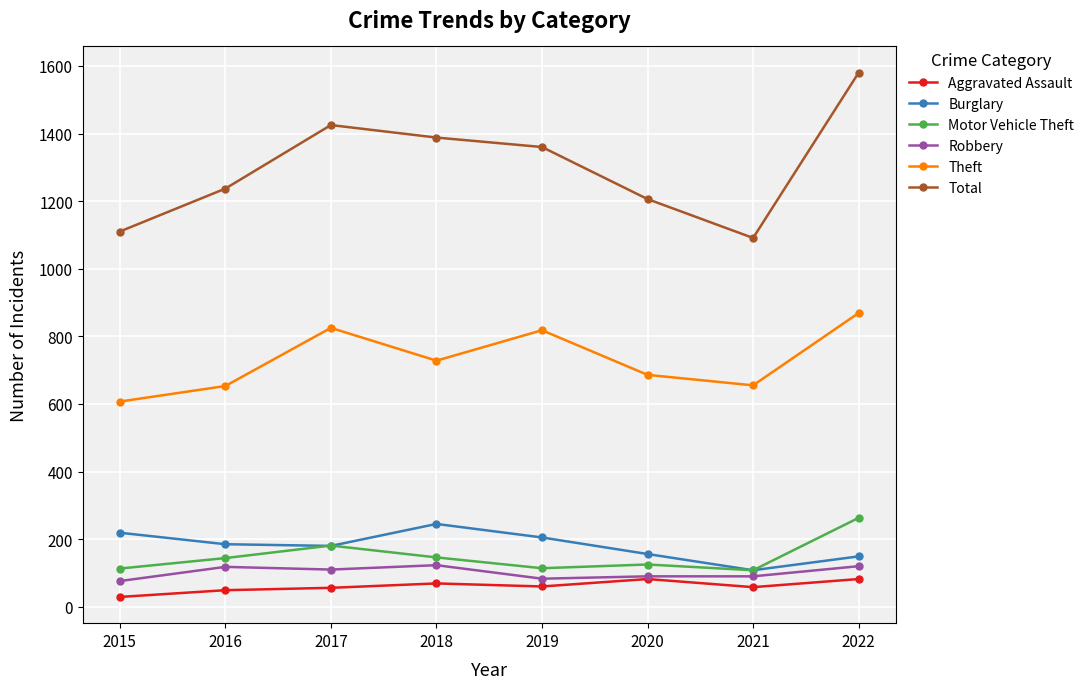

How many lines are shown in the chart?

6